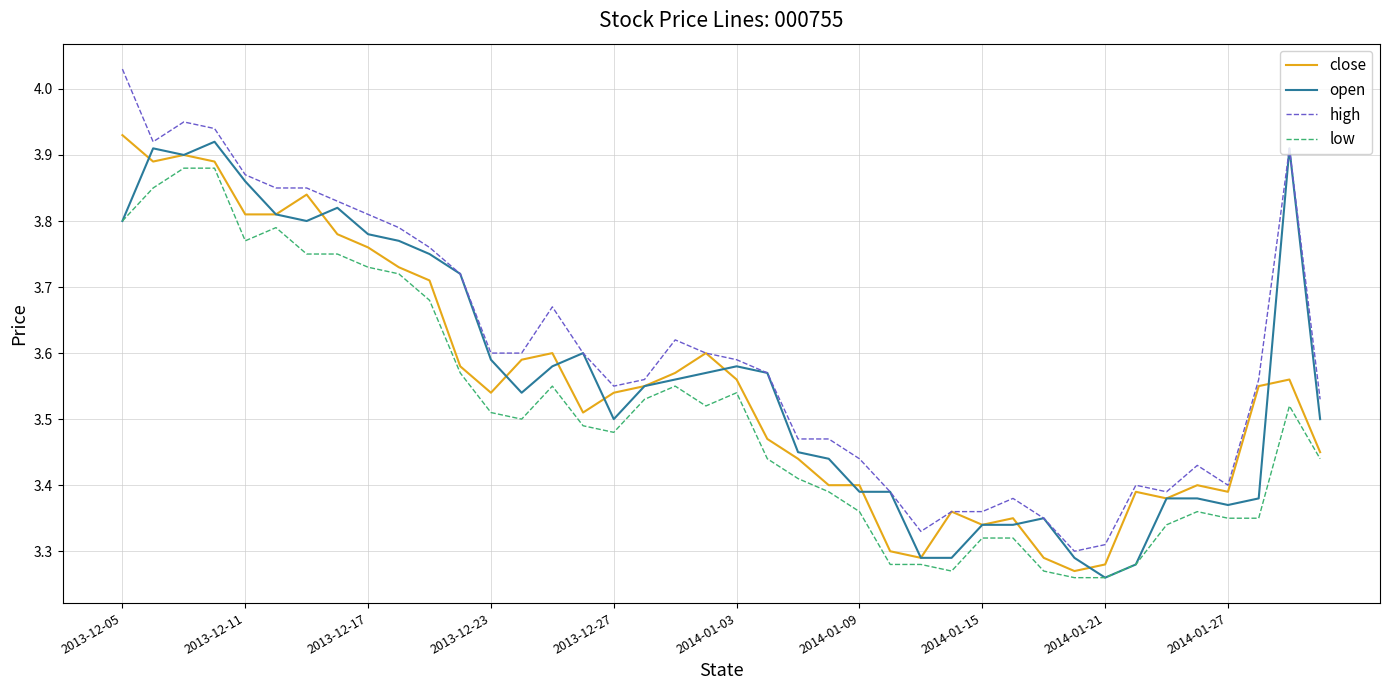

Which series has the largest total across all categories?

high